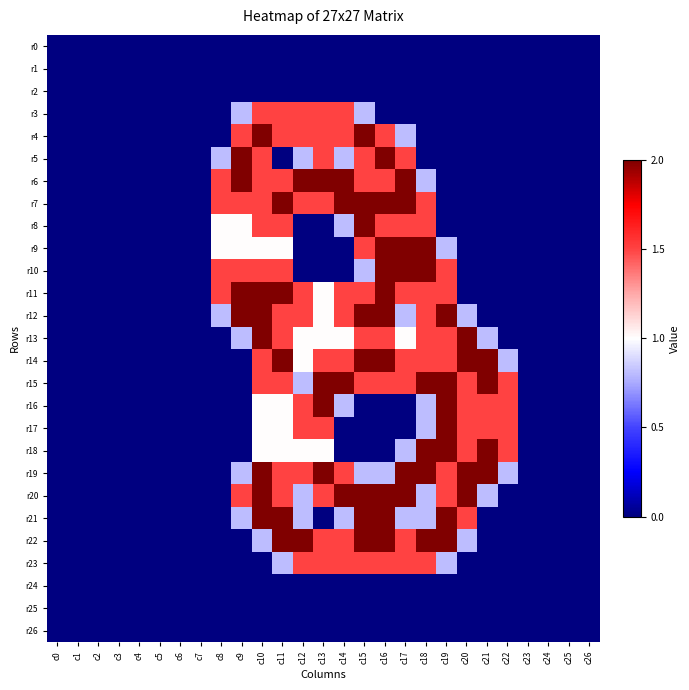

Reading left to right, transcribe all the data shown in this chart.

r0: c0=0.0	c1=0.0	c2=0.0	c3=0.0	c4=0.0	c5=0.0	c6=0.0	c7=0.0	c8=0.0	c9=0.0	c10=0.0	c11=0.0	c12=0.0	c13=0.0	c14=0.0	c15=0.0	c16=0.0	c17=0.0	c18=0.0	c19=0.0	c20=0.0	c21=0.0	c22=0.0	c23=0.0	c24=0.0	c25=0.0	c26=0.0
r1: c0=0.0	c1=0.0	c2=0.0	c3=0.0	c4=0.0	c5=0.0	c6=0.0	c7=0.0	c8=0.0	c9=0.0	c10=0.0	c11=0.0	c12=0.0	c13=0.0	c14=0.0	c15=0.0	c16=0.0	c17=0.0	c18=0.0	c19=0.0	c20=0.0	c21=0.0	c22=0.0	c23=0.0	c24=0.0	c25=0.0	c26=0.0
r2: c0=0.0	c1=0.0	c2=0.0	c3=0.0	c4=0.0	c5=0.0	c6=0.0	c7=0.0	c8=0.0	c9=0.0	c10=0.0	c11=0.0	c12=0.0	c13=0.0	c14=0.0	c15=0.0	c16=0.0	c17=0.0	c18=0.0	c19=0.0	c20=0.0	c21=0.0	c22=0.0	c23=0.0	c24=0.0	c25=0.0	c26=0.0
r3: c0=0.0	c1=0.0	c2=0.0	c3=0.0	c4=0.0	c5=0.0	c6=0.0	c7=0.0	c8=0.0	c9=0.8	c10=1.5	c11=1.5	c12=1.5	c13=1.5	c14=1.5	c15=0.8	c16=0.0	c17=0.0	c18=0.0	c19=0.0	c20=0.0	c21=0.0	c22=0.0	c23=0.0	c24=0.0	c25=0.0	c26=0.0
r4: c0=0.0	c1=0.0	c2=0.0	c3=0.0	c4=0.0	c5=0.0	c6=0.0	c7=0.0	c8=0.0	c9=1.5	c10=2.0	c11=1.5	c12=1.5	c13=1.5	c14=1.5	c15=2.0	c16=1.5	c17=0.8	c18=0.0	c19=0.0	c20=0.0	c21=0.0	c22=0.0	c23=0.0	c24=0.0	c25=0.0	c26=0.0
r5: c0=0.0	c1=0.0	c2=0.0	c3=0.0	c4=0.0	c5=0.0	c6=0.0	c7=0.0	c8=0.8	c9=2.0	c10=1.5	c11=0.0	c12=0.8	c13=1.5	c14=0.8	c15=1.5	c16=2.0	c17=1.5	c18=0.0	c19=0.0	c20=0.0	c21=0.0	c22=0.0	c23=0.0	c24=0.0	c25=0.0	c26=0.0
r6: c0=0.0	c1=0.0	c2=0.0	c3=0.0	c4=0.0	c5=0.0	c6=0.0	c7=0.0	c8=1.5	c9=2.0	c10=1.5	c11=1.5	c12=2.0	c13=2.0	c14=2.0	c15=1.5	c16=1.5	c17=2.0	c18=0.8	c19=0.0	c20=0.0	c21=0.0	c22=0.0	c23=0.0	c24=0.0	c25=0.0	c26=0.0
r7: c0=0.0	c1=0.0	c2=0.0	c3=0.0	c4=0.0	c5=0.0	c6=0.0	c7=0.0	c8=1.5	c9=1.5	c10=1.5	c11=2.0	c12=1.5	c13=1.5	c14=2.0	c15=2.0	c16=2.0	c17=2.0	c18=1.5	c19=0.0	c20=0.0	c21=0.0	c22=0.0	c23=0.0	c24=0.0	c25=0.0	c26=0.0
r8: c0=0.0	c1=0.0	c2=0.0	c3=0.0	c4=0.0	c5=0.0	c6=0.0	c7=0.0	c8=1.0	c9=1.0	c10=1.5	c11=1.5	c12=0.0	c13=0.0	c14=0.8	c15=2.0	c16=1.5	c17=1.5	c18=1.5	c19=0.0	c20=0.0	c21=0.0	c22=0.0	c23=0.0	c24=0.0	c25=0.0	c26=0.0
r9: c0=0.0	c1=0.0	c2=0.0	c3=0.0	c4=0.0	c5=0.0	c6=0.0	c7=0.0	c8=1.0	c9=1.0	c10=1.0	c11=1.0	c12=0.0	c13=0.0	c14=0.0	c15=1.5	c16=2.0	c17=2.0	c18=2.0	c19=0.8	c20=0.0	c21=0.0	c22=0.0	c23=0.0	c24=0.0	c25=0.0	c26=0.0
r10: c0=0.0	c1=0.0	c2=0.0	c3=0.0	c4=0.0	c5=0.0	c6=0.0	c7=0.0	c8=1.5	c9=1.5	c10=1.5	c11=1.5	c12=0.0	c13=0.0	c14=0.0	c15=0.8	c16=2.0	c17=2.0	c18=2.0	c19=1.5	c20=0.0	c21=0.0	c22=0.0	c23=0.0	c24=0.0	c25=0.0	c26=0.0
r11: c0=0.0	c1=0.0	c2=0.0	c3=0.0	c4=0.0	c5=0.0	c6=0.0	c7=0.0	c8=1.5	c9=2.0	c10=2.0	c11=2.0	c12=1.5	c13=1.0	c14=1.5	c15=1.5	c16=2.0	c17=1.5	c18=1.5	c19=1.5	c20=0.0	c21=0.0	c22=0.0	c23=0.0	c24=0.0	c25=0.0	c26=0.0
r12: c0=0.0	c1=0.0	c2=0.0	c3=0.0	c4=0.0	c5=0.0	c6=0.0	c7=0.0	c8=0.8	c9=2.0	c10=2.0	c11=1.5	c12=1.5	c13=1.0	c14=1.5	c15=2.0	c16=2.0	c17=0.8	c18=1.5	c19=2.0	c20=0.8	c21=0.0	c22=0.0	c23=0.0	c24=0.0	c25=0.0	c26=0.0
r13: c0=0.0	c1=0.0	c2=0.0	c3=0.0	c4=0.0	c5=0.0	c6=0.0	c7=0.0	c8=0.0	c9=0.8	c10=2.0	c11=1.5	c12=1.0	c13=1.0	c14=1.0	c15=1.5	c16=1.5	c17=1.0	c18=1.5	c19=1.5	c20=2.0	c21=0.8	c22=0.0	c23=0.0	c24=0.0	c25=0.0	c26=0.0
r14: c0=0.0	c1=0.0	c2=0.0	c3=0.0	c4=0.0	c5=0.0	c6=0.0	c7=0.0	c8=0.0	c9=0.0	c10=1.5	c11=2.0	c12=1.0	c13=1.5	c14=1.5	c15=2.0	c16=2.0	c17=1.5	c18=1.5	c19=1.5	c20=2.0	c21=2.0	c22=0.8	c23=0.0	c24=0.0	c25=0.0	c26=0.0
r15: c0=0.0	c1=0.0	c2=0.0	c3=0.0	c4=0.0	c5=0.0	c6=0.0	c7=0.0	c8=0.0	c9=0.0	c10=1.5	c11=1.5	c12=0.8	c13=2.0	c14=2.0	c15=1.5	c16=1.5	c17=1.5	c18=2.0	c19=2.0	c20=1.5	c21=2.0	c22=1.5	c23=0.0	c24=0.0	c25=0.0	c26=0.0
r16: c0=0.0	c1=0.0	c2=0.0	c3=0.0	c4=0.0	c5=0.0	c6=0.0	c7=0.0	c8=0.0	c9=0.0	c10=1.0	c11=1.0	c12=1.5	c13=2.0	c14=0.8	c15=0.0	c16=0.0	c17=0.0	c18=0.8	c19=2.0	c20=1.5	c21=1.5	c22=1.5	c23=0.0	c24=0.0	c25=0.0	c26=0.0
r17: c0=0.0	c1=0.0	c2=0.0	c3=0.0	c4=0.0	c5=0.0	c6=0.0	c7=0.0	c8=0.0	c9=0.0	c10=1.0	c11=1.0	c12=1.5	c13=1.5	c14=0.0	c15=0.0	c16=0.0	c17=0.0	c18=0.8	c19=2.0	c20=1.5	c21=1.5	c22=1.5	c23=0.0	c24=0.0	c25=0.0	c26=0.0
r18: c0=0.0	c1=0.0	c2=0.0	c3=0.0	c4=0.0	c5=0.0	c6=0.0	c7=0.0	c8=0.0	c9=0.0	c10=1.0	c11=1.0	c12=1.0	c13=1.0	c14=0.0	c15=0.0	c16=0.0	c17=0.8	c18=2.0	c19=2.0	c20=1.5	c21=2.0	c22=1.5	c23=0.0	c24=0.0	c25=0.0	c26=0.0
r19: c0=0.0	c1=0.0	c2=0.0	c3=0.0	c4=0.0	c5=0.0	c6=0.0	c7=0.0	c8=0.0	c9=0.8	c10=2.0	c11=1.5	c12=1.5	c13=2.0	c14=1.5	c15=0.8	c16=0.8	c17=2.0	c18=2.0	c19=1.5	c20=2.0	c21=2.0	c22=0.8	c23=0.0	c24=0.0	c25=0.0	c26=0.0
r20: c0=0.0	c1=0.0	c2=0.0	c3=0.0	c4=0.0	c5=0.0	c6=0.0	c7=0.0	c8=0.0	c9=1.5	c10=2.0	c11=1.5	c12=0.8	c13=1.5	c14=2.0	c15=2.0	c16=2.0	c17=2.0	c18=0.8	c19=1.5	c20=2.0	c21=0.8	c22=0.0	c23=0.0	c24=0.0	c25=0.0	c26=0.0
r21: c0=0.0	c1=0.0	c2=0.0	c3=0.0	c4=0.0	c5=0.0	c6=0.0	c7=0.0	c8=0.0	c9=0.8	c10=2.0	c11=2.0	c12=0.8	c13=0.0	c14=0.8	c15=2.0	c16=2.0	c17=0.8	c18=0.8	c19=2.0	c20=1.5	c21=0.0	c22=0.0	c23=0.0	c24=0.0	c25=0.0	c26=0.0
r22: c0=0.0	c1=0.0	c2=0.0	c3=0.0	c4=0.0	c5=0.0	c6=0.0	c7=0.0	c8=0.0	c9=0.0	c10=0.8	c11=2.0	c12=2.0	c13=1.5	c14=1.5	c15=2.0	c16=2.0	c17=1.5	c18=2.0	c19=2.0	c20=0.8	c21=0.0	c22=0.0	c23=0.0	c24=0.0	c25=0.0	c26=0.0
r23: c0=0.0	c1=0.0	c2=0.0	c3=0.0	c4=0.0	c5=0.0	c6=0.0	c7=0.0	c8=0.0	c9=0.0	c10=0.0	c11=0.8	c12=1.5	c13=1.5	c14=1.5	c15=1.5	c16=1.5	c17=1.5	c18=1.5	c19=0.8	c20=0.0	c21=0.0	c22=0.0	c23=0.0	c24=0.0	c25=0.0	c26=0.0
r24: c0=0.0	c1=0.0	c2=0.0	c3=0.0	c4=0.0	c5=0.0	c6=0.0	c7=0.0	c8=0.0	c9=0.0	c10=0.0	c11=0.0	c12=0.0	c13=0.0	c14=0.0	c15=0.0	c16=0.0	c17=0.0	c18=0.0	c19=0.0	c20=0.0	c21=0.0	c22=0.0	c23=0.0	c24=0.0	c25=0.0	c26=0.0
r25: c0=0.0	c1=0.0	c2=0.0	c3=0.0	c4=0.0	c5=0.0	c6=0.0	c7=0.0	c8=0.0	c9=0.0	c10=0.0	c11=0.0	c12=0.0	c13=0.0	c14=0.0	c15=0.0	c16=0.0	c17=0.0	c18=0.0	c19=0.0	c20=0.0	c21=0.0	c22=0.0	c23=0.0	c24=0.0	c25=0.0	c26=0.0
r26: c0=0.0	c1=0.0	c2=0.0	c3=0.0	c4=0.0	c5=0.0	c6=0.0	c7=0.0	c8=0.0	c9=0.0	c10=0.0	c11=0.0	c12=0.0	c13=0.0	c14=0.0	c15=0.0	c16=0.0	c17=0.0	c18=0.0	c19=0.0	c20=0.0	c21=0.0	c22=0.0	c23=0.0	c24=0.0	c25=0.0	c26=0.0